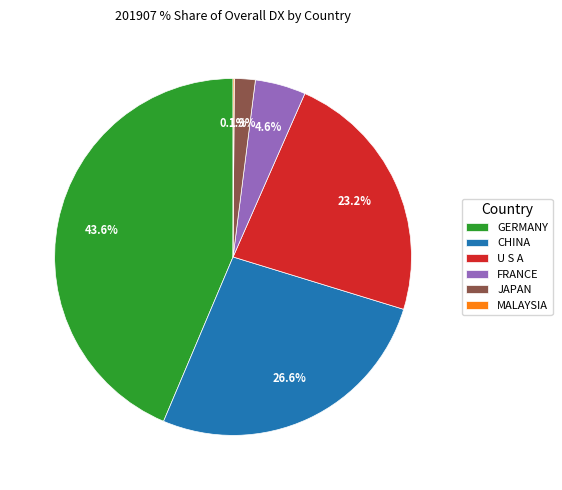

To the nearest percent, what is the average slice percentage?

17%